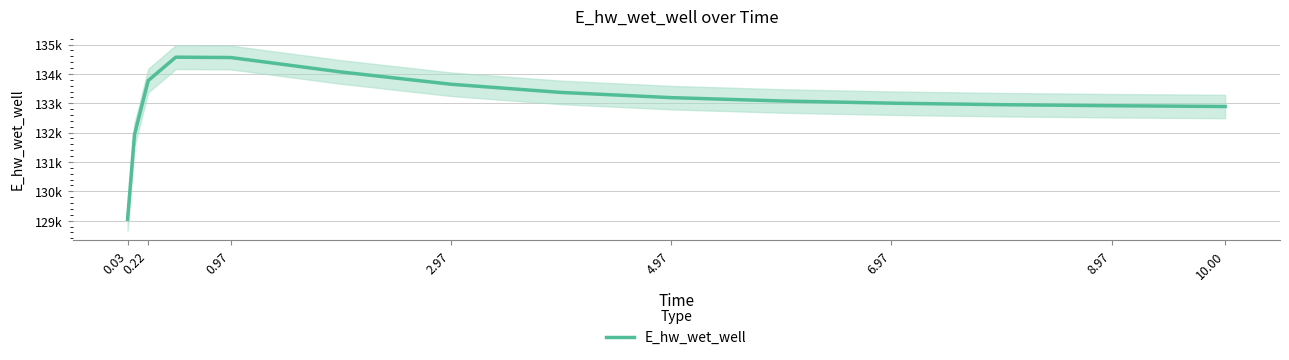

The chart shows a value of 34258.7 at 0.97. True or false?

False